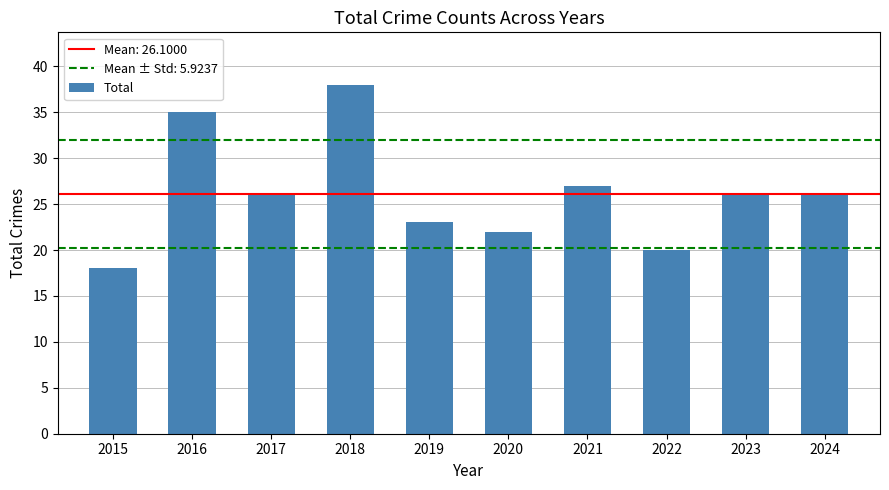

Reading left to right, what are all the values shown in this chart?

2015=18	2016=35	2017=26	2018=38	2019=23	2020=22	2021=27	2022=20	2023=26	2024=26